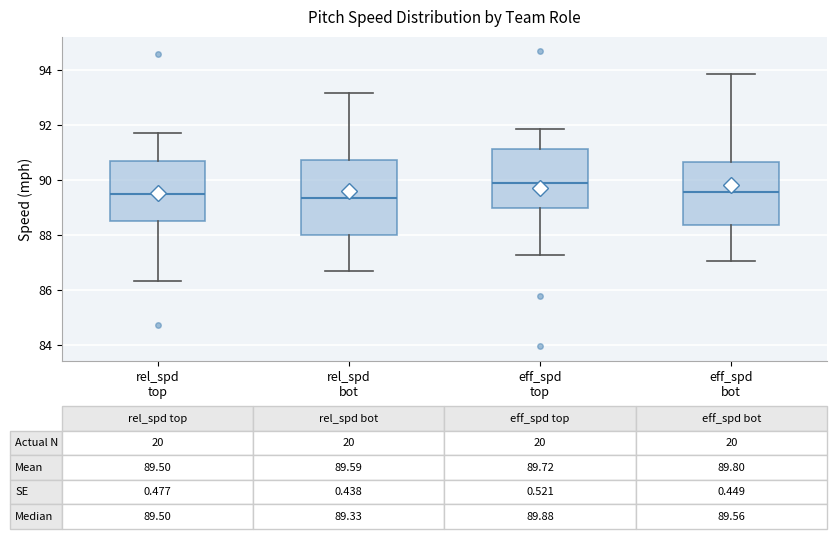

Comparing the boxes themselves (not the whiskers), which one is the tallest?

rel_spd bot